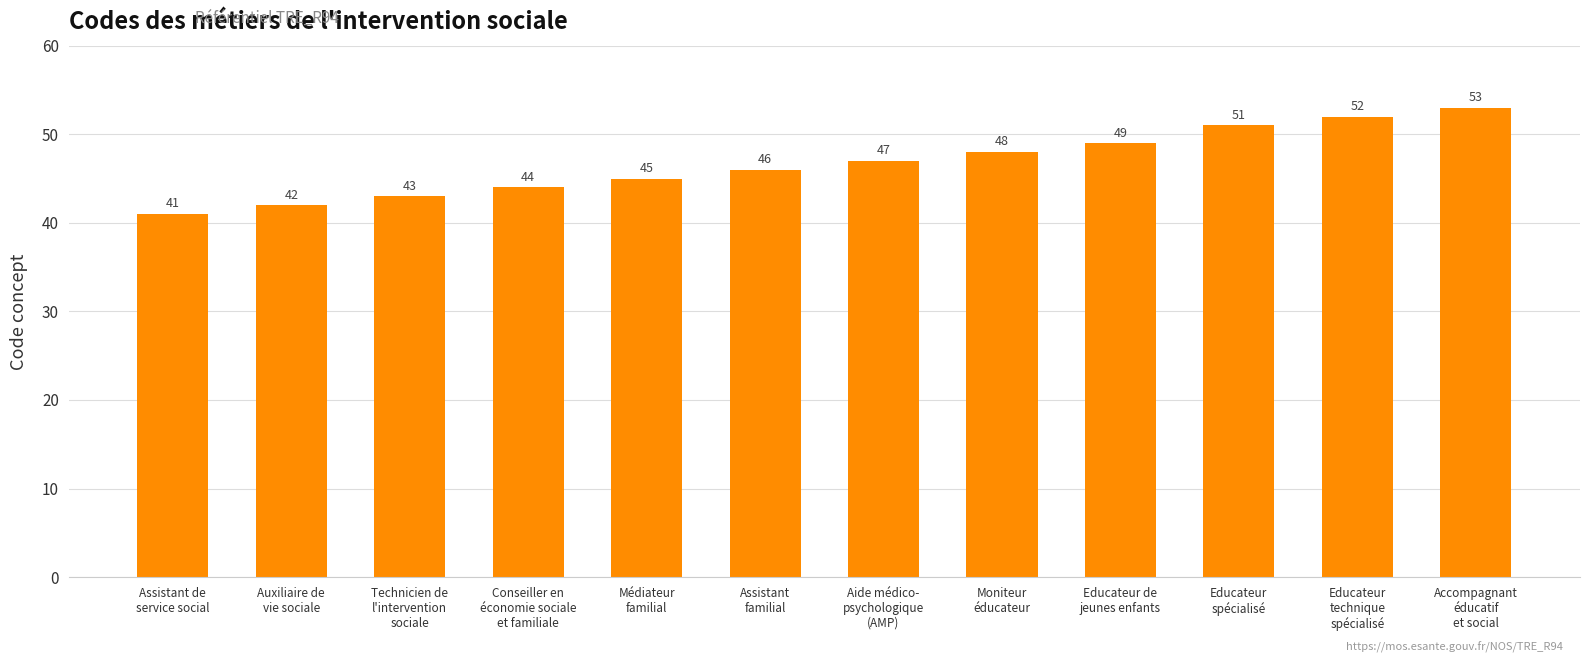

The value at Accompagnant
éducatif
et social is 53. True or false?

True